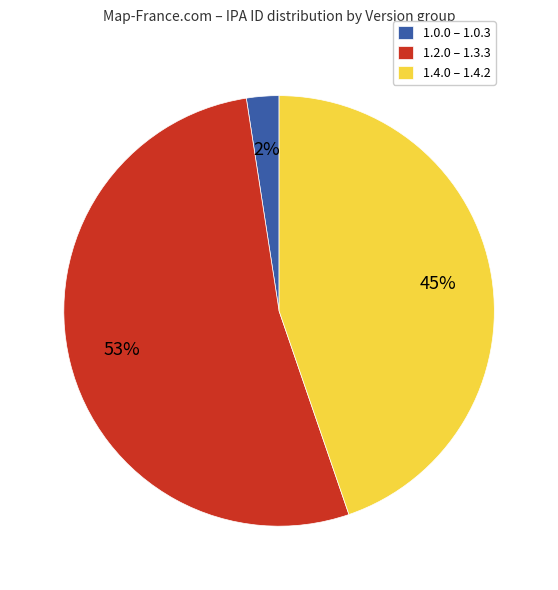

Combined, do 1.2.0 – 1.3.3 and 1.0.0 – 1.0.3 account for over 50%?

Yes